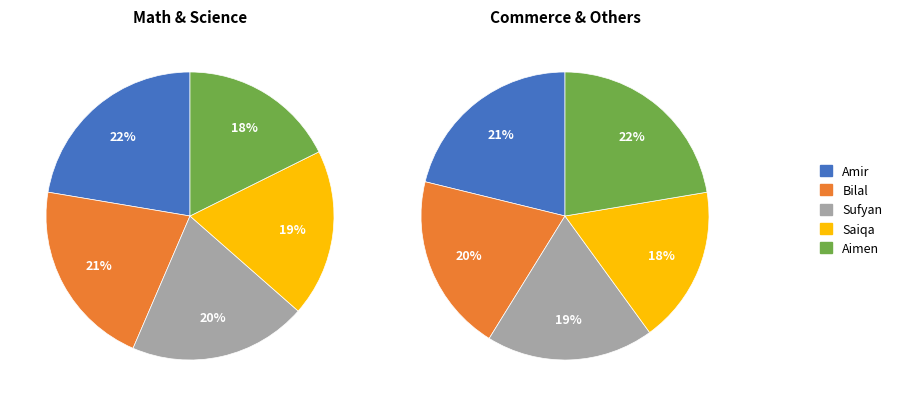

Rank the categories by value from highest to lowest.

Amir, Bilal, Sufyan, Saiqa, Aimen